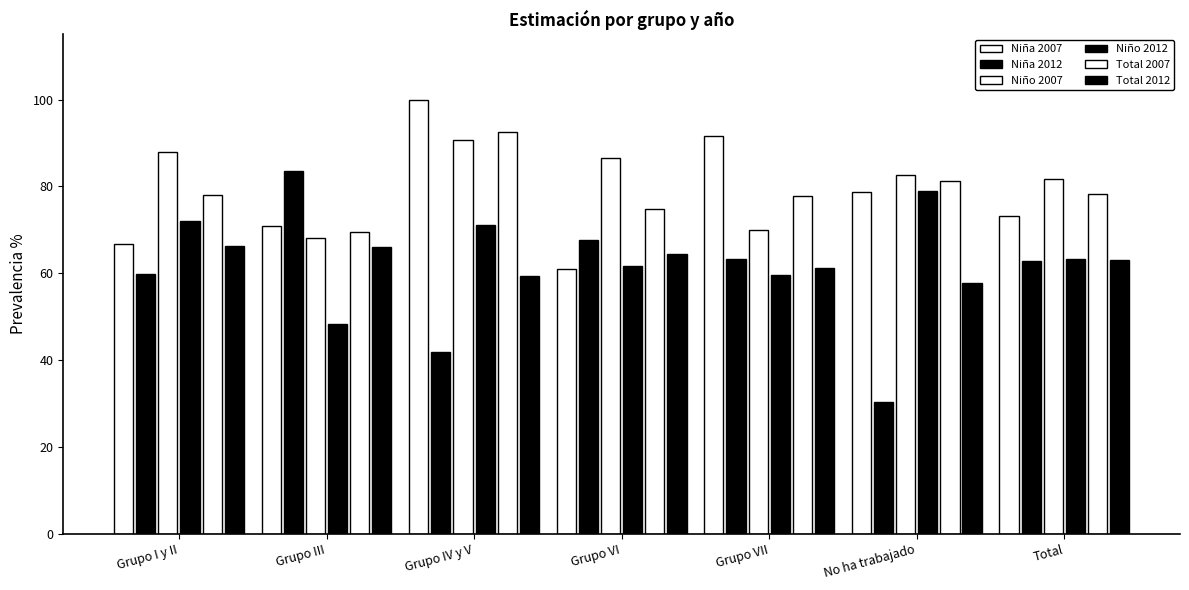

The Niño 2012 series shows 1.3 at Grupo I y II. True or false?

False